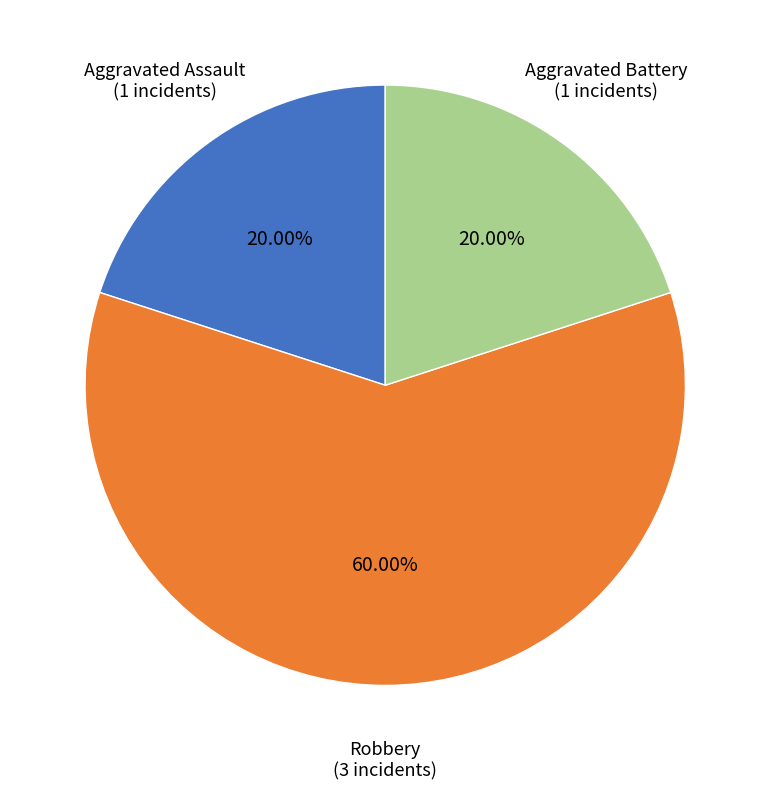

To the nearest percent, what percentage of the pie is Robbery?

60%